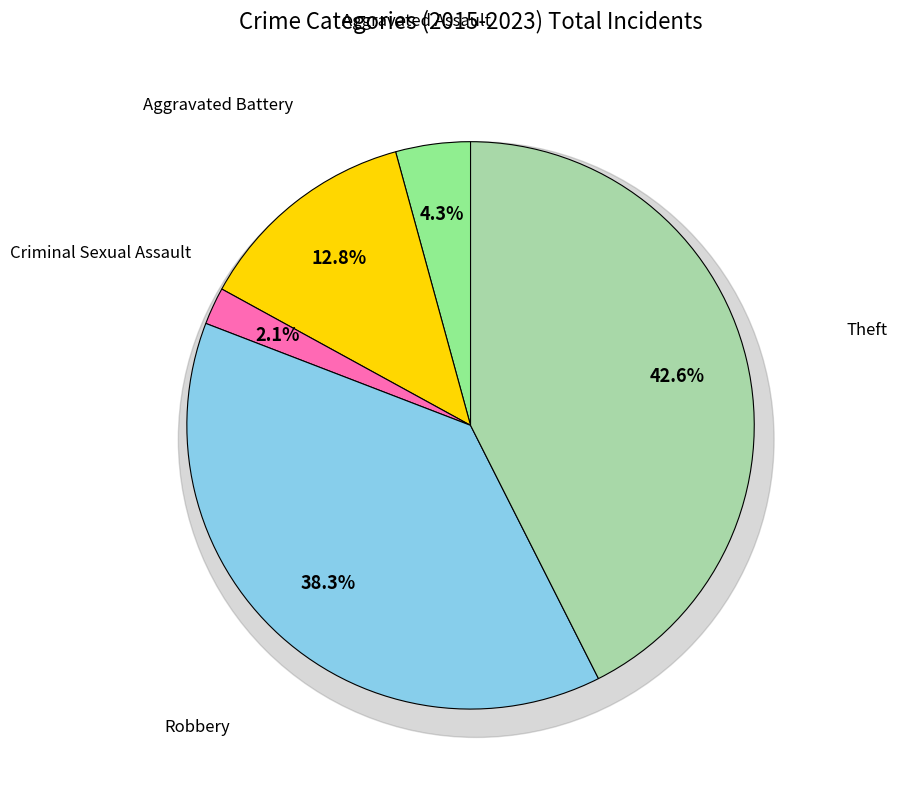

True or false: Aggravated Assault accounts for 18% of the total.

False